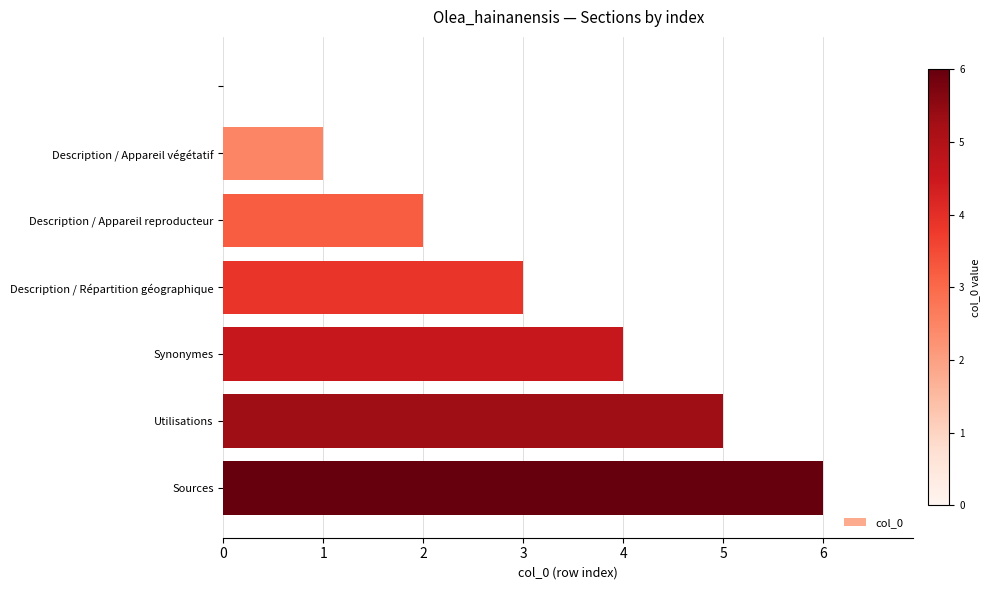

What is the greatest value displayed?

6